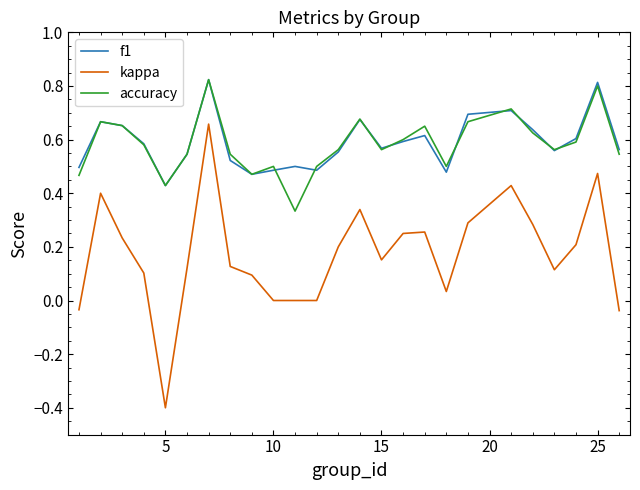

At how many categories does at least one series exceed 0?

25